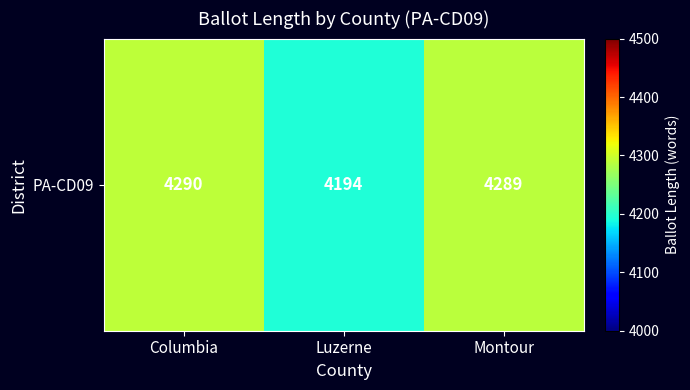

Is it true that the value at Columbia is 5787?

False